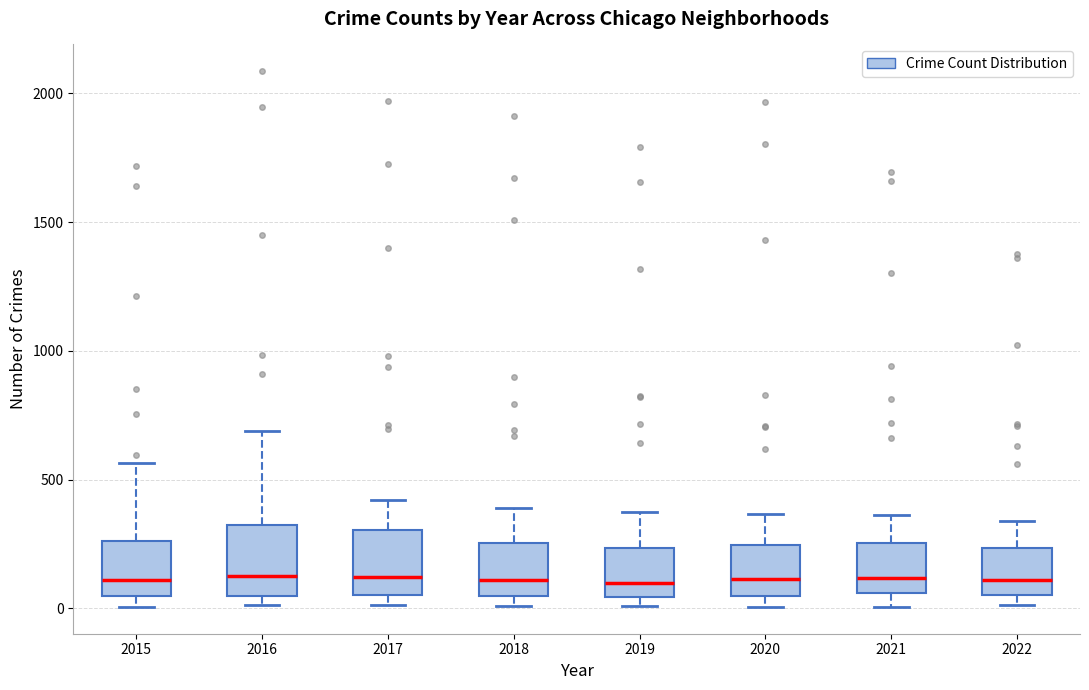

Reading left to right, read every box against the y-axis: the position of its median line, the range the box covers, and the ends of its whiskers. The values are not printed on the chart, so give them approximately, as read against the axis.

2015: median 100, box 50 to 250, whiskers 0 to 550
2016: median 150, box 50 to 300, whiskers 0 to 700
2017: median 100, box 50 to 300, whiskers 0 to 400
2018: median 100, box 50 to 250, whiskers 0 to 400
2019: median 100, box 50 to 250, whiskers 0 to 400
2020: median 100, box 50 to 250, whiskers 0 to 350
2021: median 100, box 50 to 250, whiskers 0 to 350
2022: median 100, box 50 to 250, whiskers 0 to 350